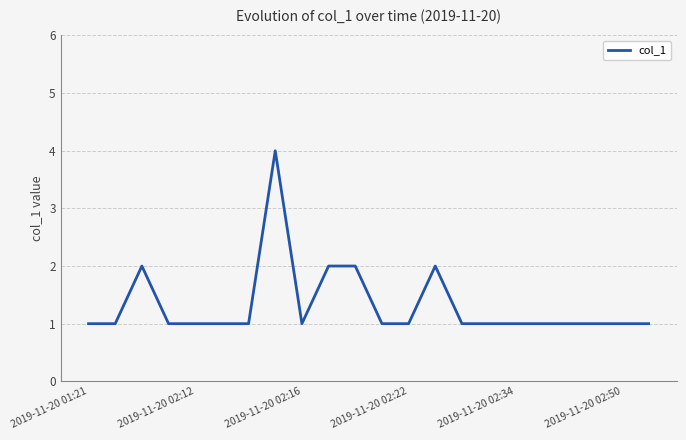

How many lines are shown in the chart?

1